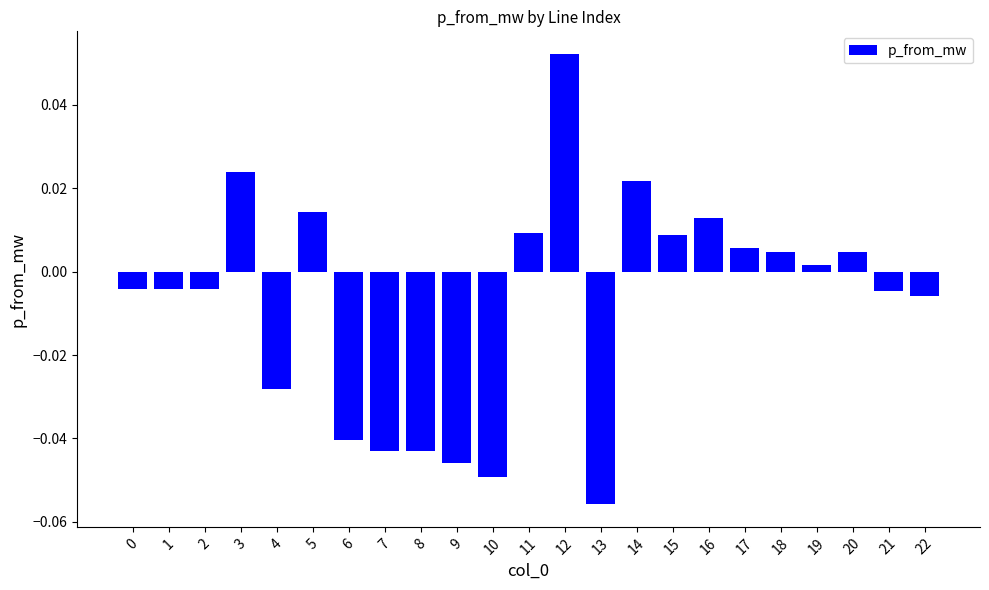

Which label corresponds to the smallest value in the chart?

13